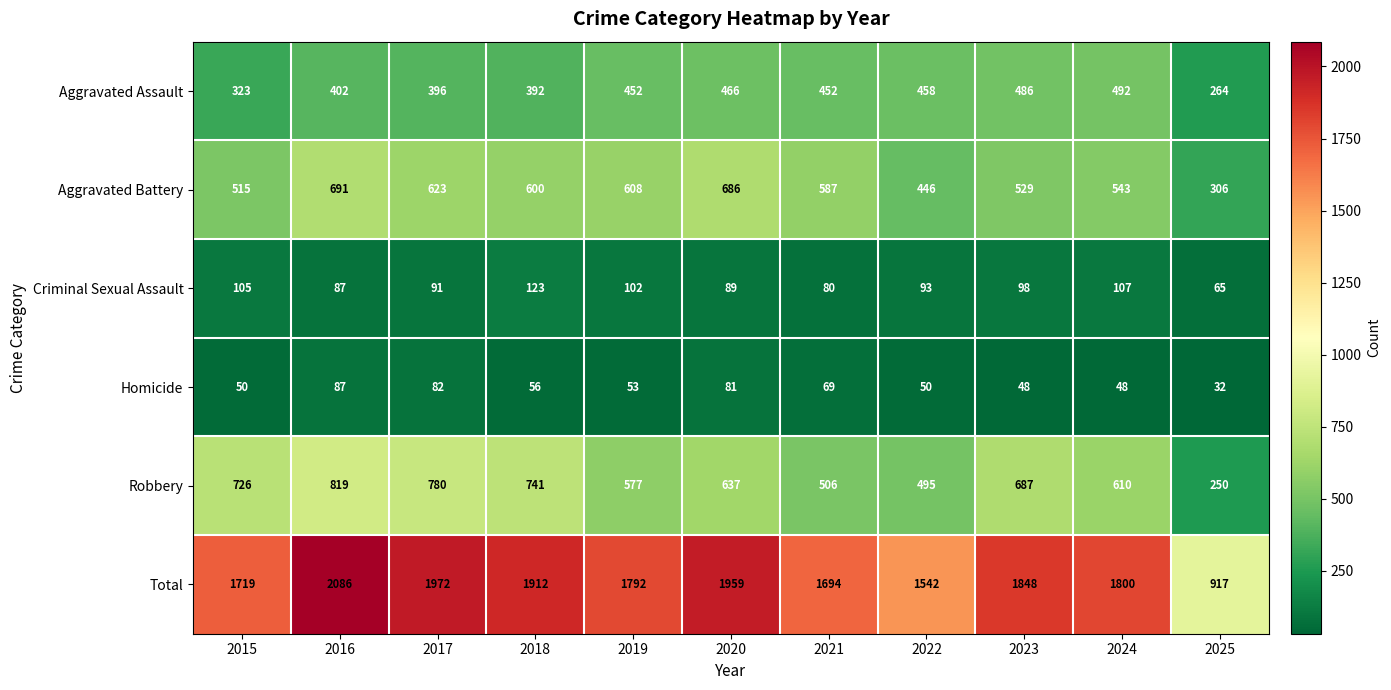

At 2018, list the series in order from smallest to largest.

Homicide, Criminal Sexual Assault, Aggravated Assault, Aggravated Battery, Robbery, Total